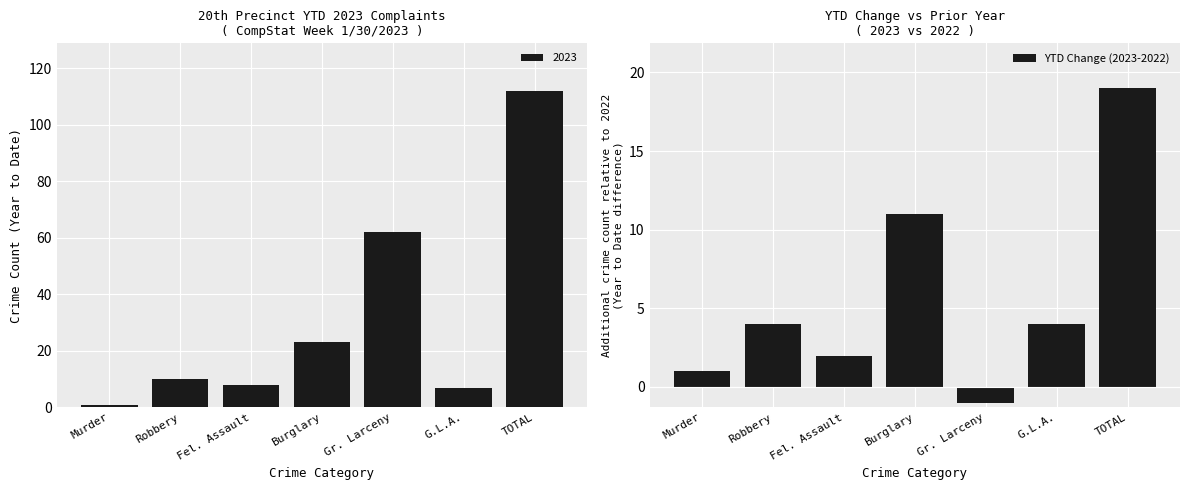

At which label is YTD Change (2023-2022) closest to 9?

Burglary